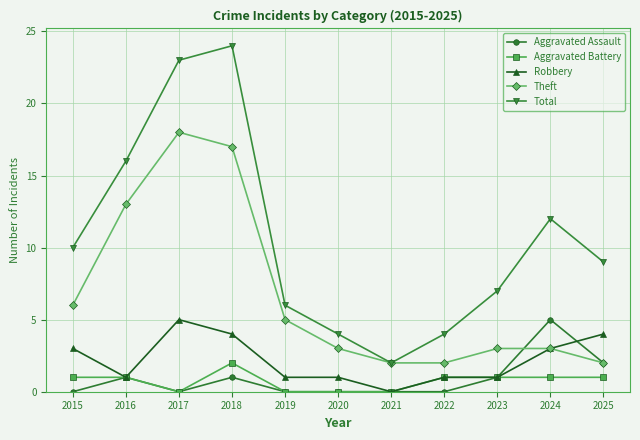

At how many categories does at least one series exceed 11?

4